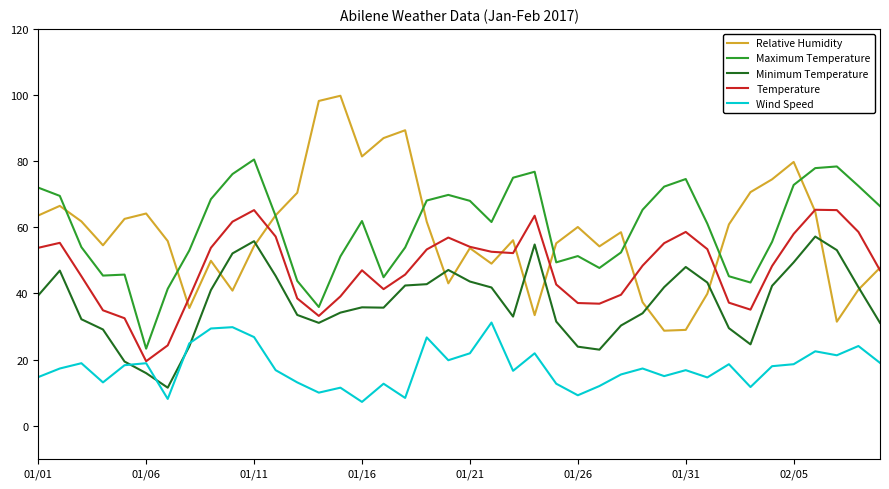

Rank the series by their maximum value, from lowest to highest.

Wind Speed, Minimum Temperature, Temperature, Maximum Temperature, Relative Humidity